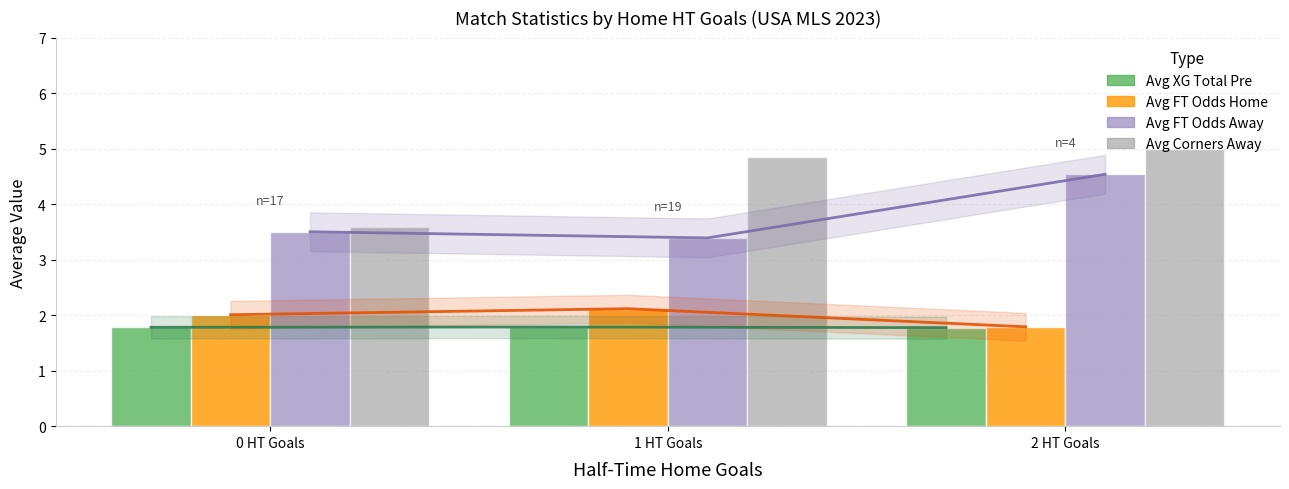

What is the lowest value of the Avg FT Odds Away series?

3.4